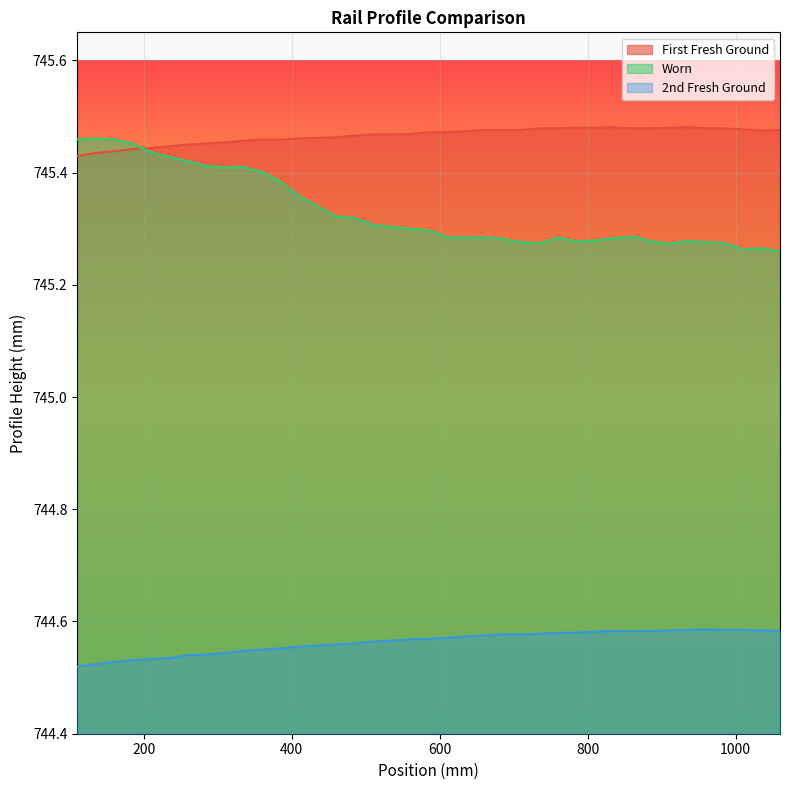

In Worn, how many points are higher than both neighbors (excluding endpoints)?

7